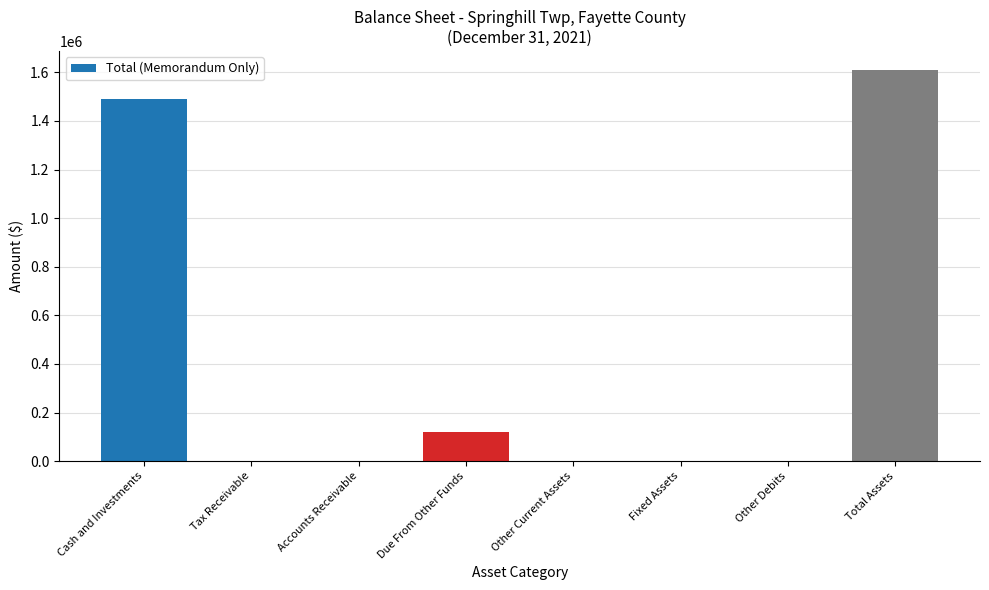

Reading right to left, list all the values displayed in this chart.

Total Assets=1607737	Other Debits=0	Fixed Assets=0	Other Current Assets=0	Due From Other Funds=118124	Accounts Receivable=0	Tax Receivable=0	Cash and Investments=1489613